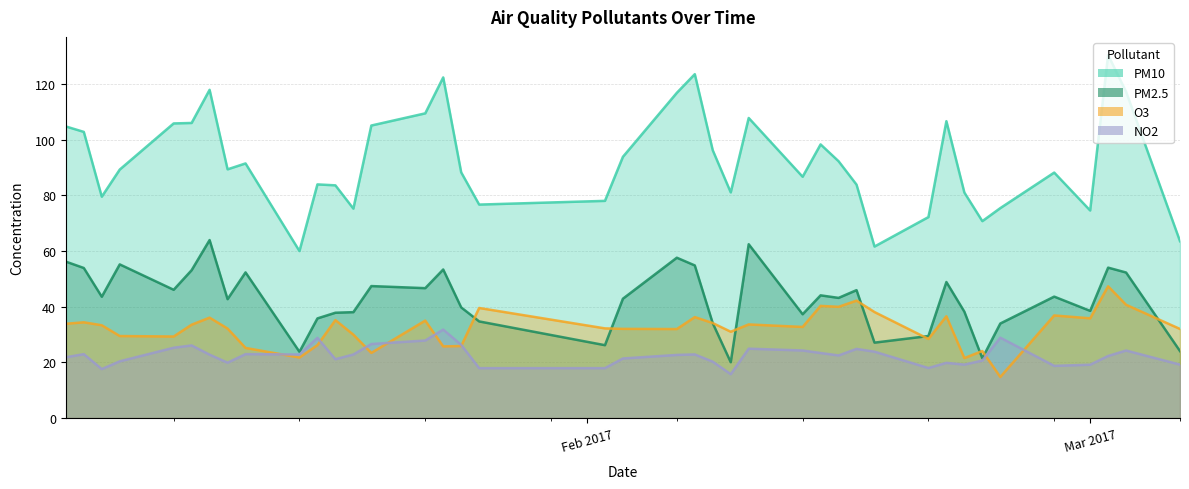

How many data points does each series have?

40